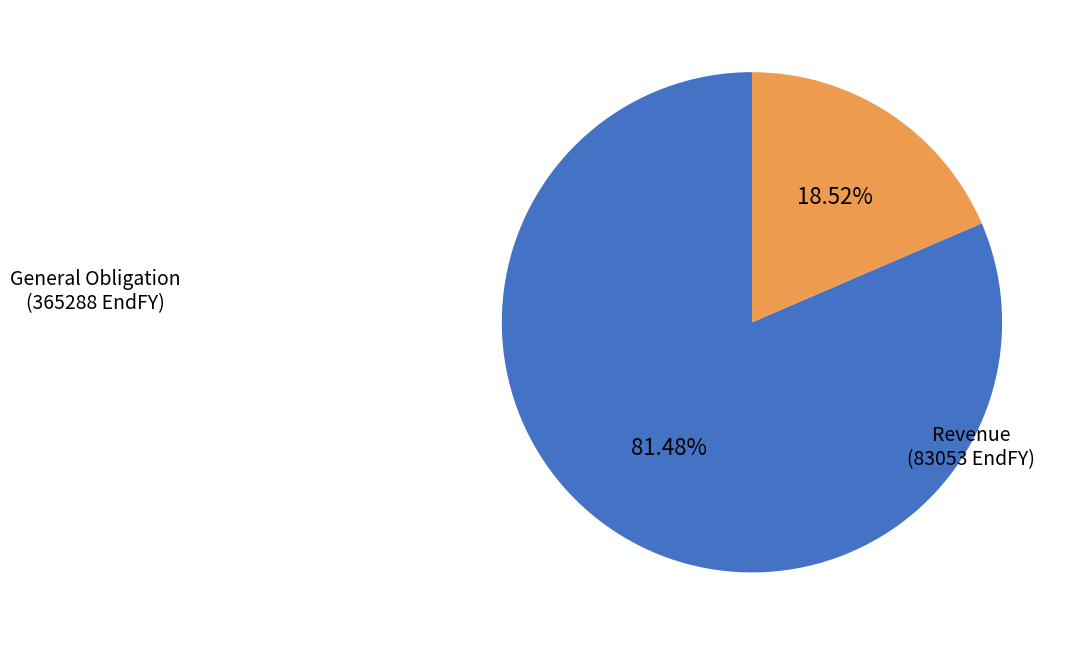

Is there any slice that represents more than half of the pie?

Yes